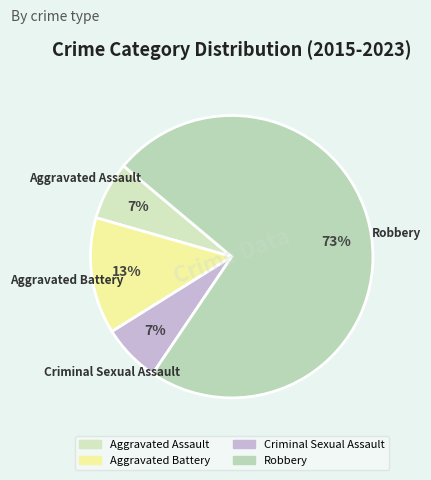

Which has a higher value, Criminal Sexual Assault or Aggravated Battery?

Aggravated Battery